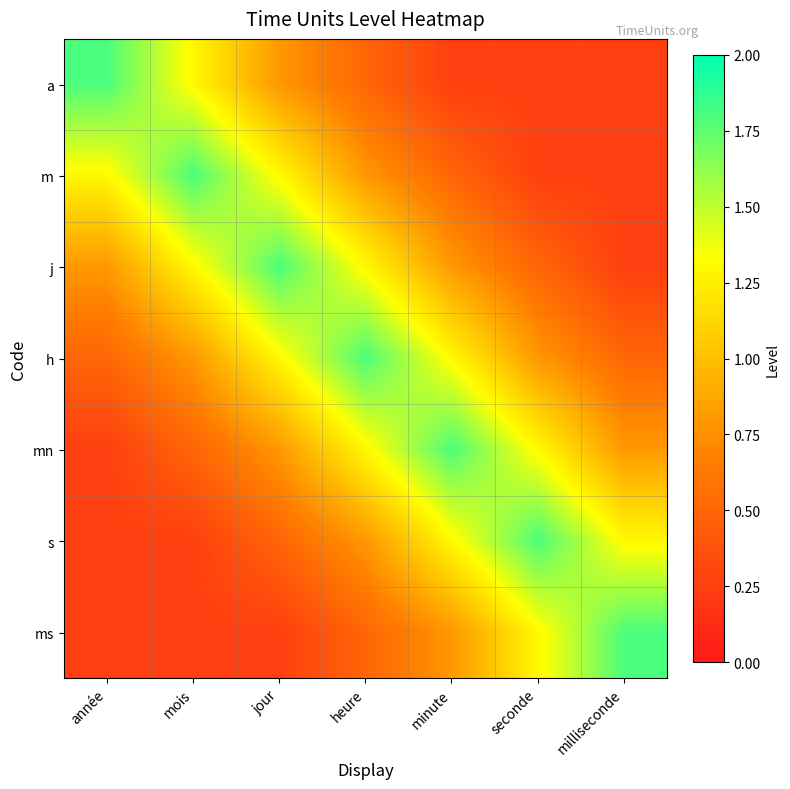

Where is a nearest to the value 1?

jour